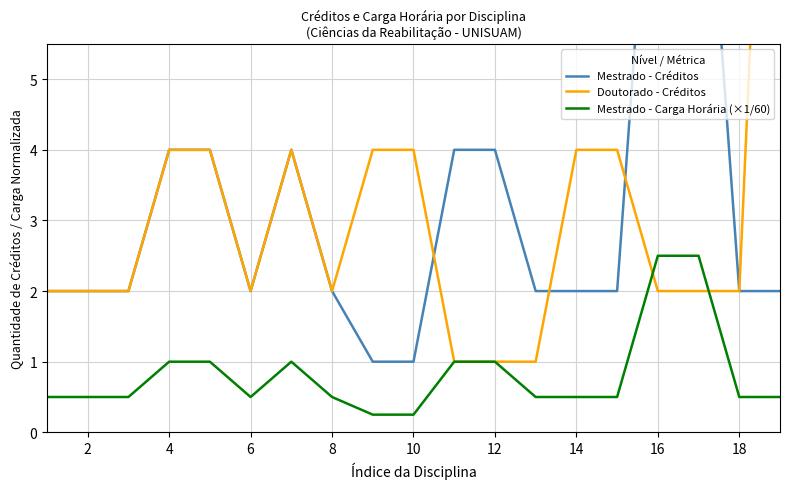

Does the chart display data point markers on the line(s)?

No